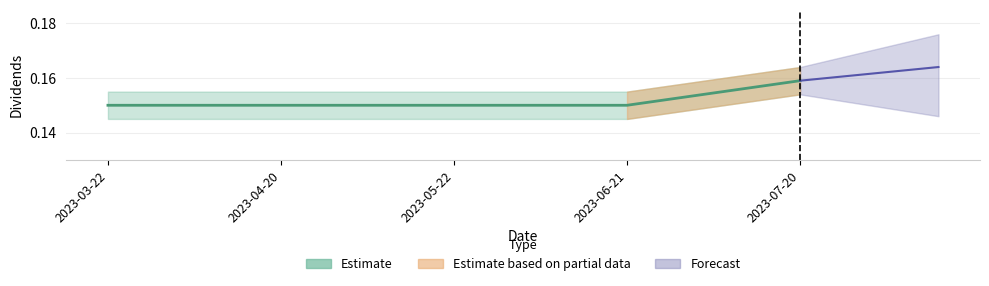

What is the average value?

0.2